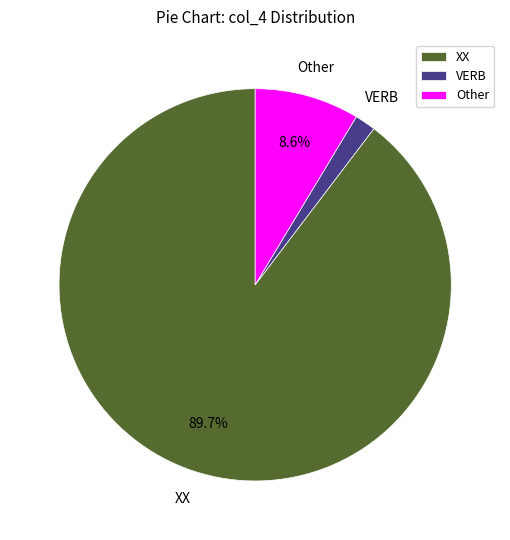

To the nearest percent, what is the difference between the XX and Other slice percentages?

81%